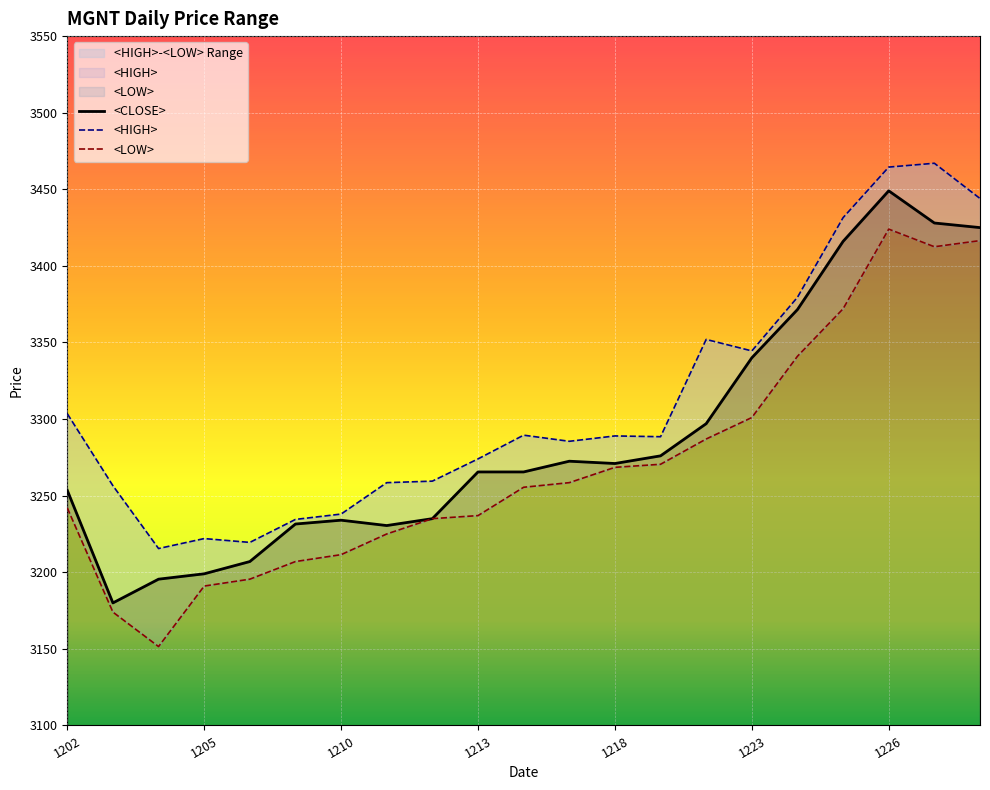

How many data points in <CLOSE> are above 3265?

12